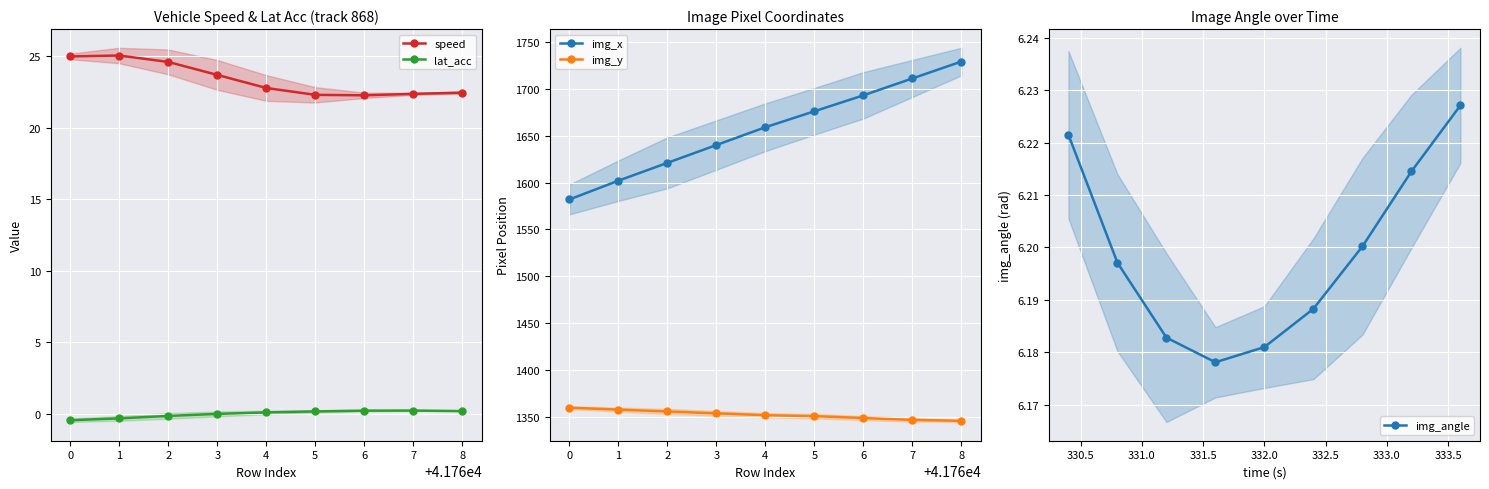

What is the value of the speed point at the 9th from the left?

22.4